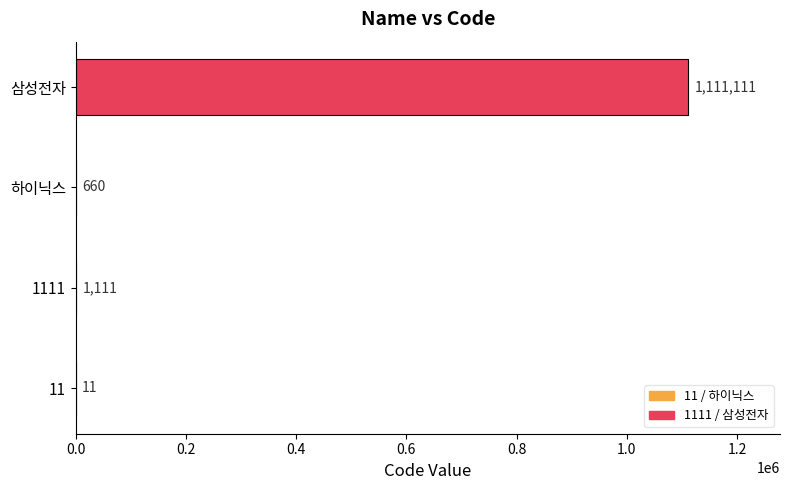

The value at 하이닉스 is 660. True or false?

True